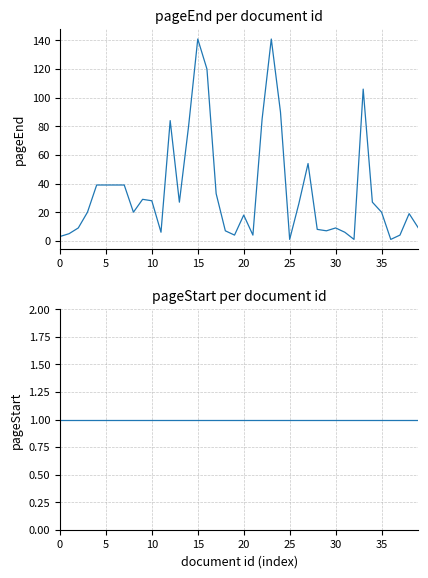

True or false: pageStart and pageEnd cross at least once.

False